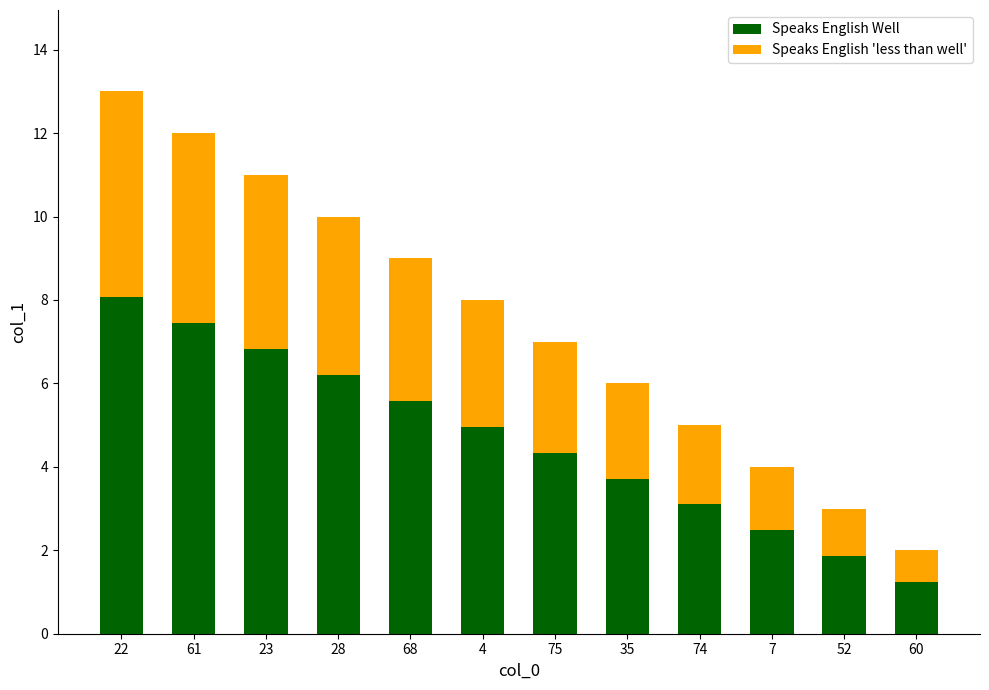

At which label does Speaks English Well reach its peak?

22